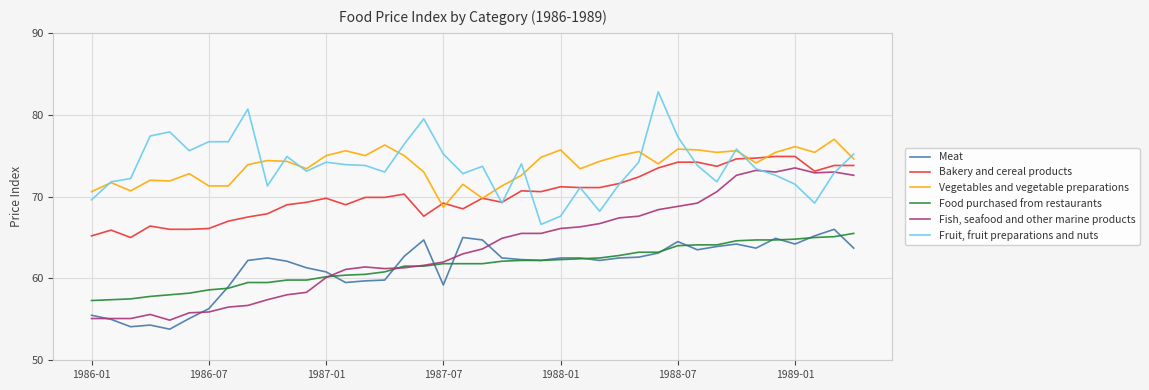

Rank the series by their maximum value, from highest to lowest.

Fruit, fruit preparations and nuts, Vegetables and vegetable preparations, Bakery and cereal products, Fish, seafood and other marine products, Meat, Food purchased from restaurants